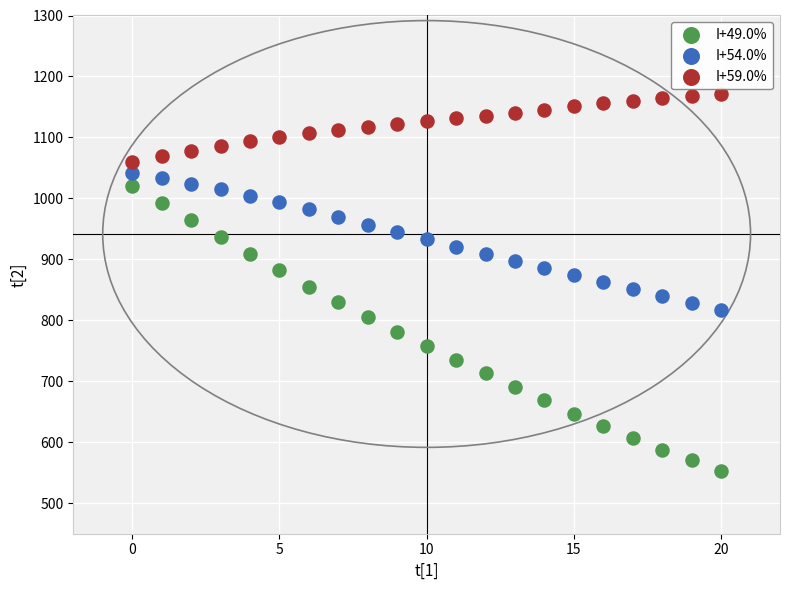

Which series has the largest Y range (max minus min)?

I+49.0%